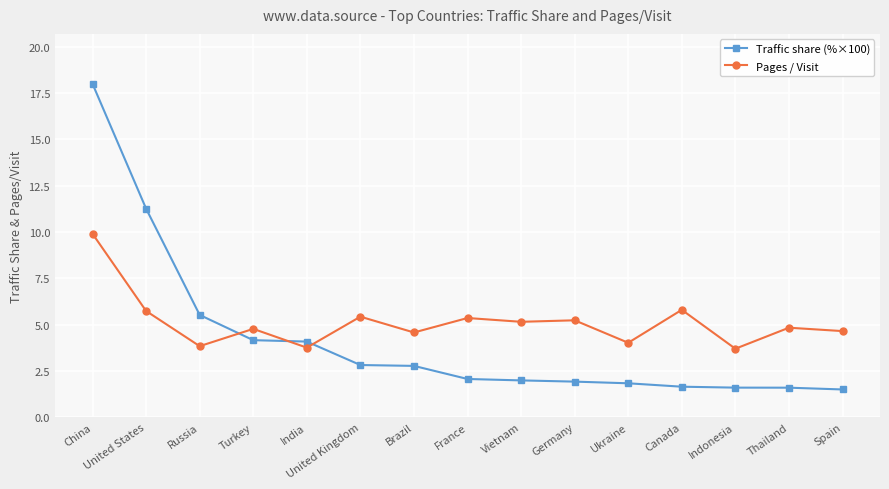

What is the label of the 8th point from the right?

France